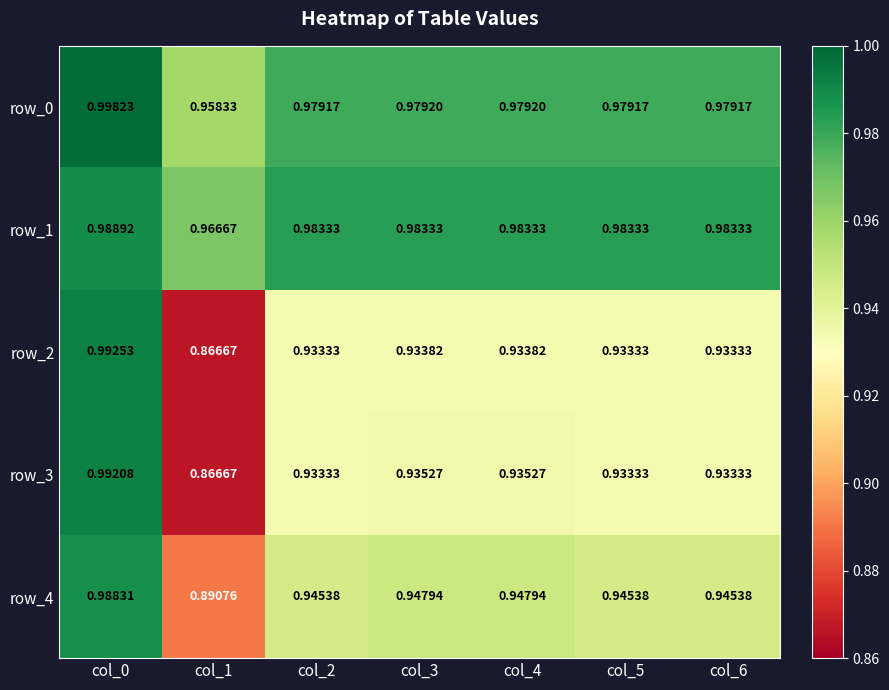

Is the value of row_3 at col_4 greater than the value of row_4 at col_2?

No